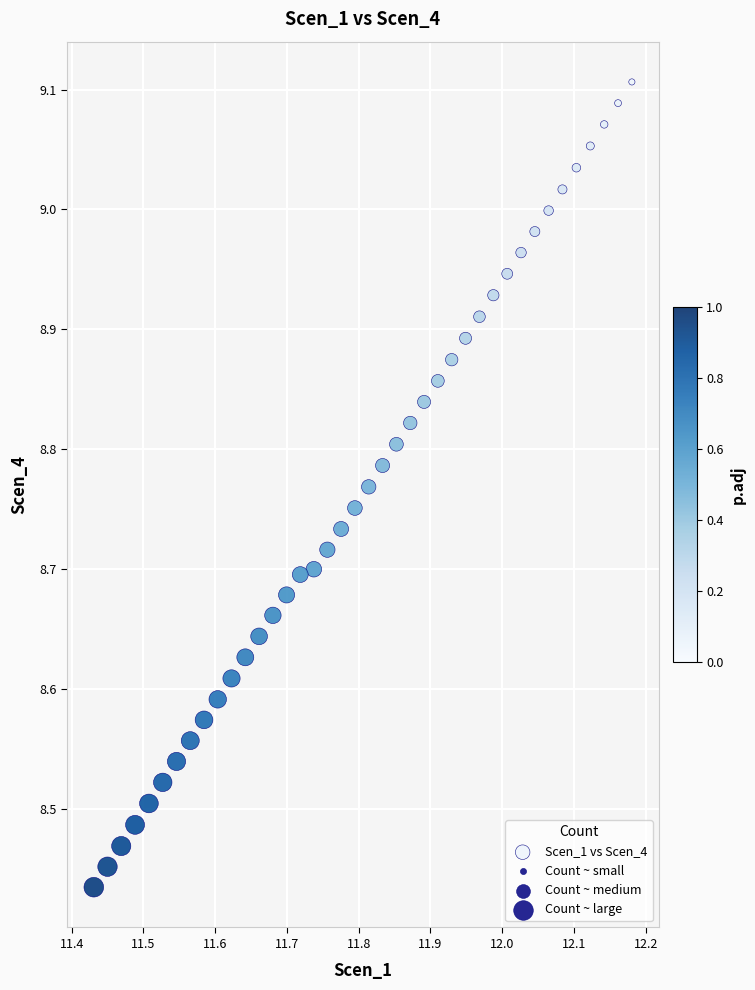

What is the range of Y values (max minus min)?

0.7